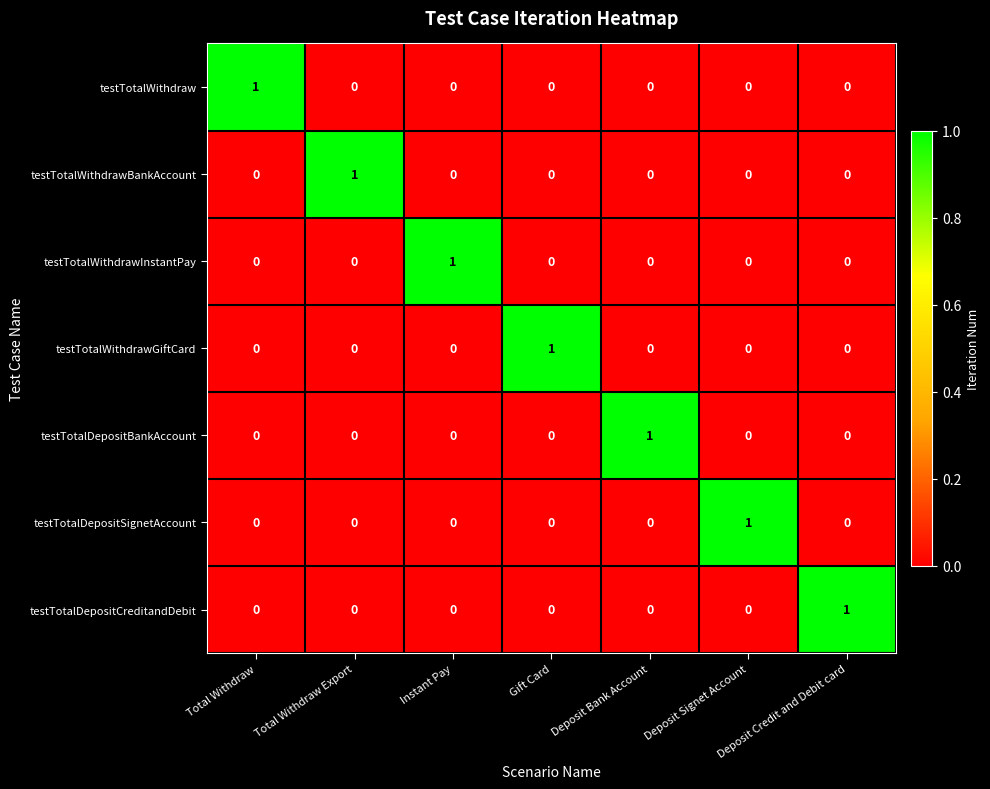

At how many categories does at least one series exceed 0?

7